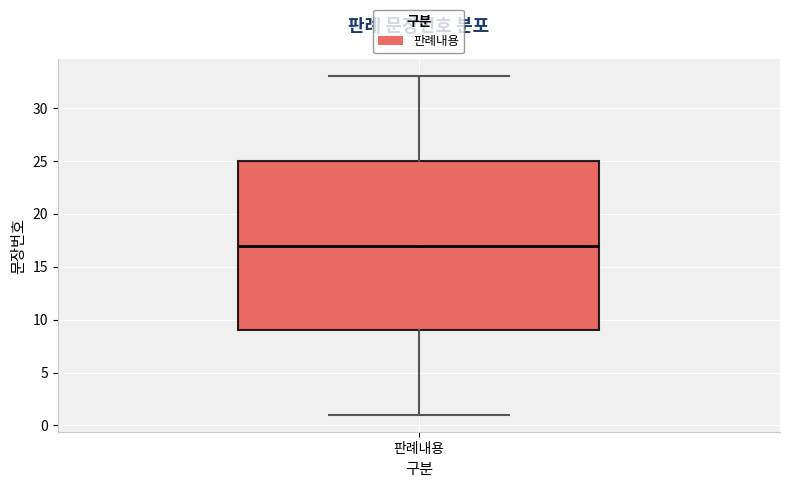

Where is the upper edge of the box for 판례내용 on the y-axis? The values are not printed on the chart, so give them approximately, as read against the axis.

25